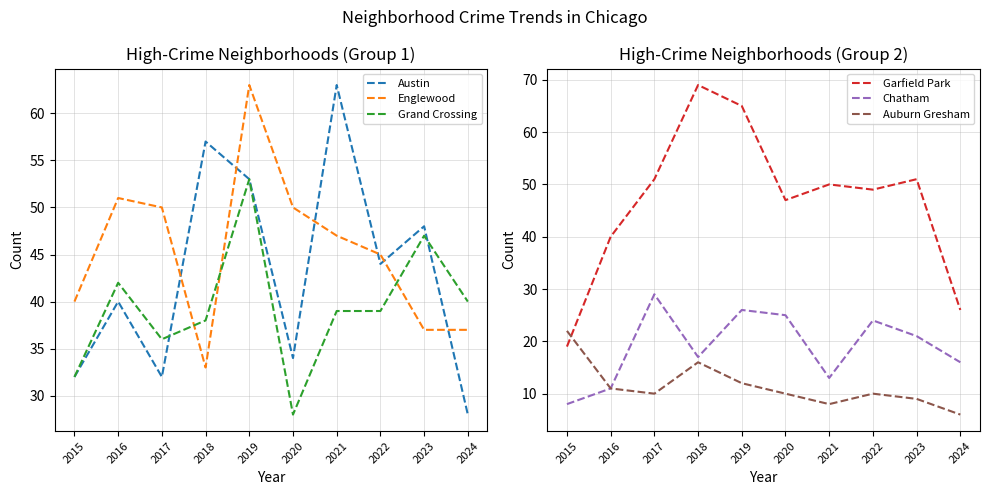

Where does the Grand Crossing series first go above 39?

2016